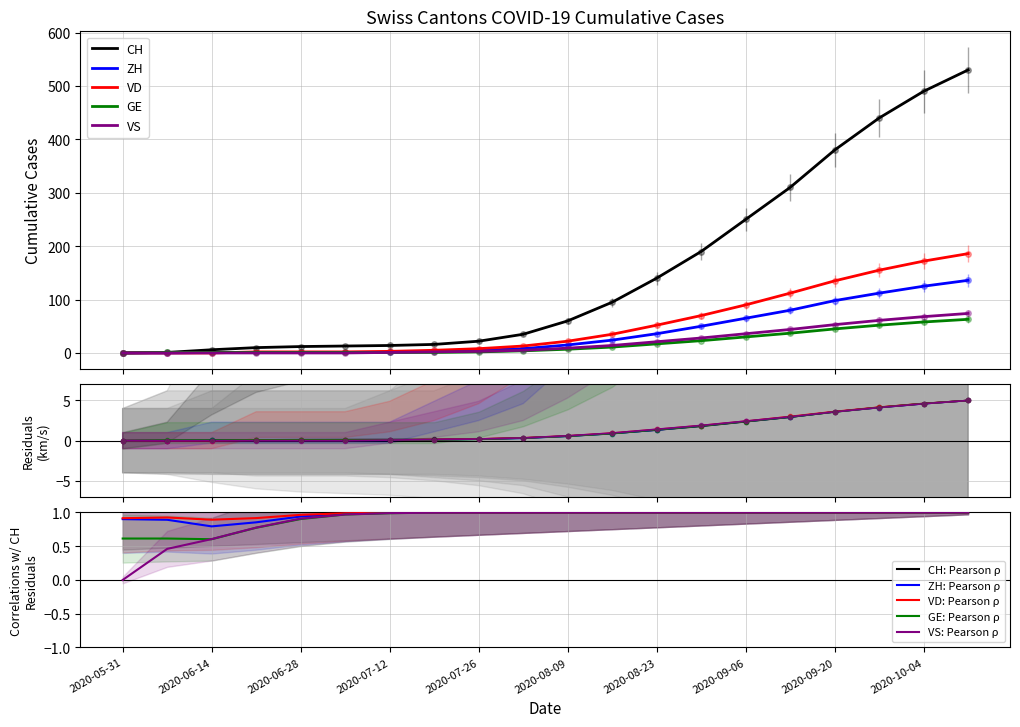

What is the spread (max minus min) of values at 2020-08-02?

31